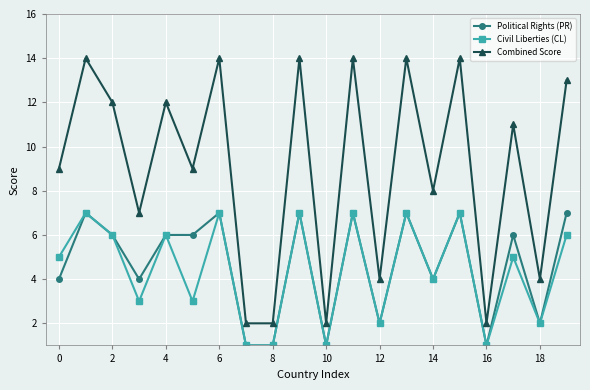

What is the highest value of the Combined Score series?

14